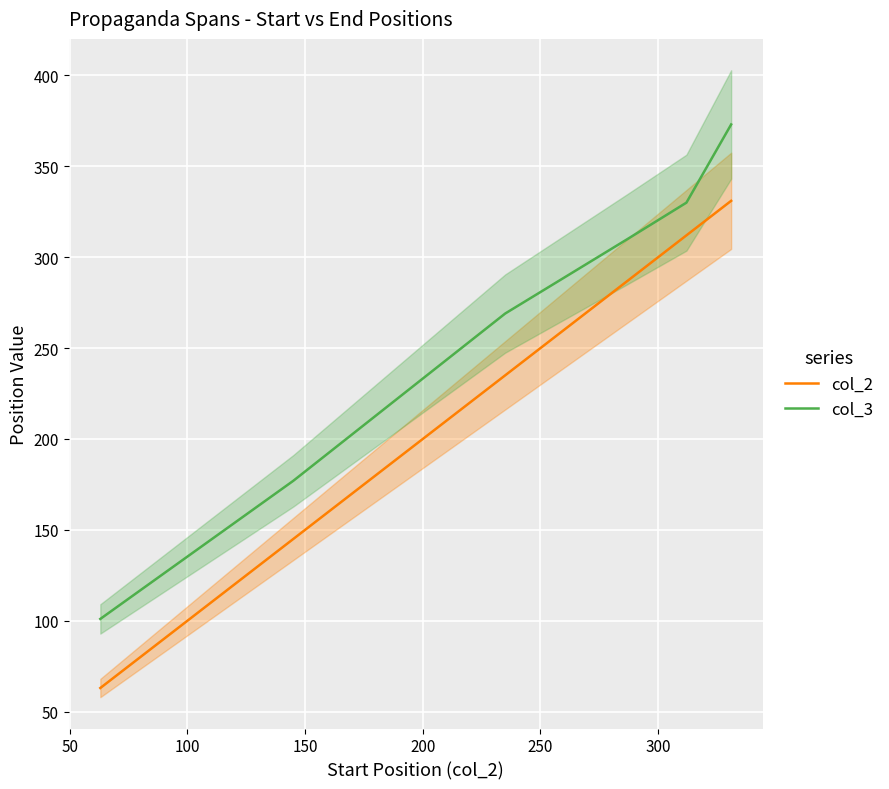

What is the sum of the col_3 values at 250 and 150?

683